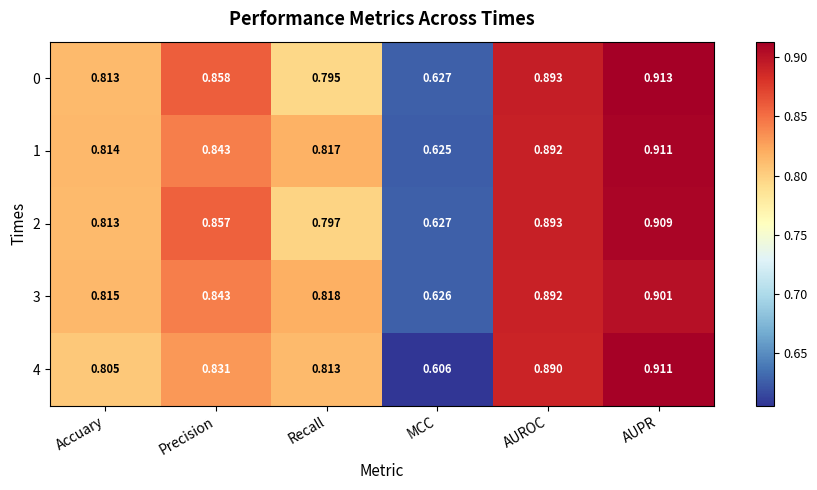

Rank the categories by 0 value from lowest to highest.

MCC, Recall, Accuary, Precision, AUROC, AUPR